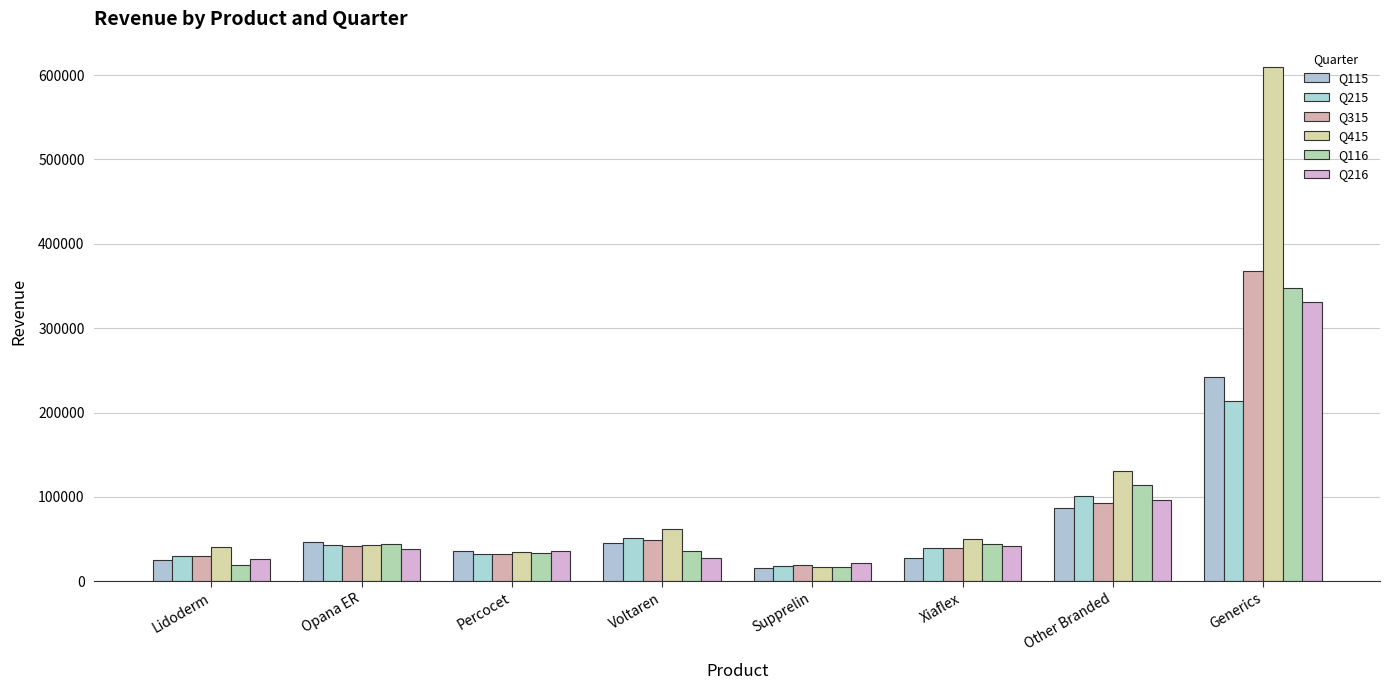

Are the bars horizontal?

No